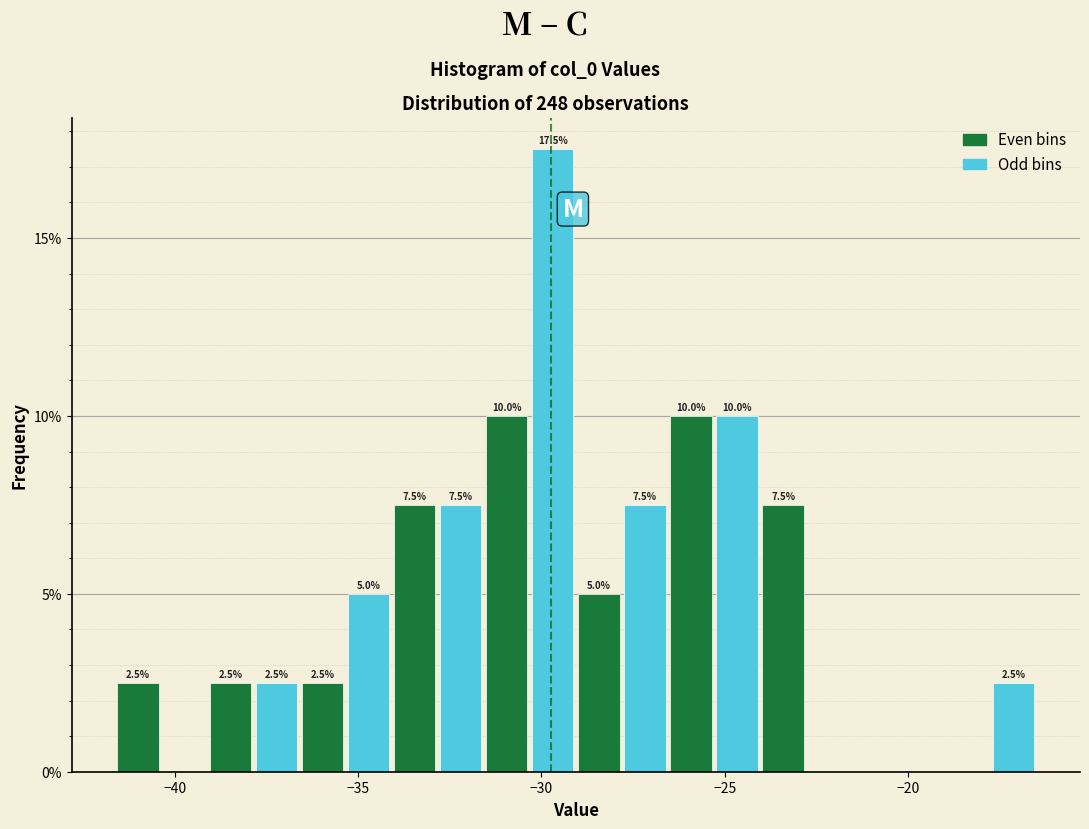

Read against the x-axis, roughly where is the centre of the tallest bar?

-29.5